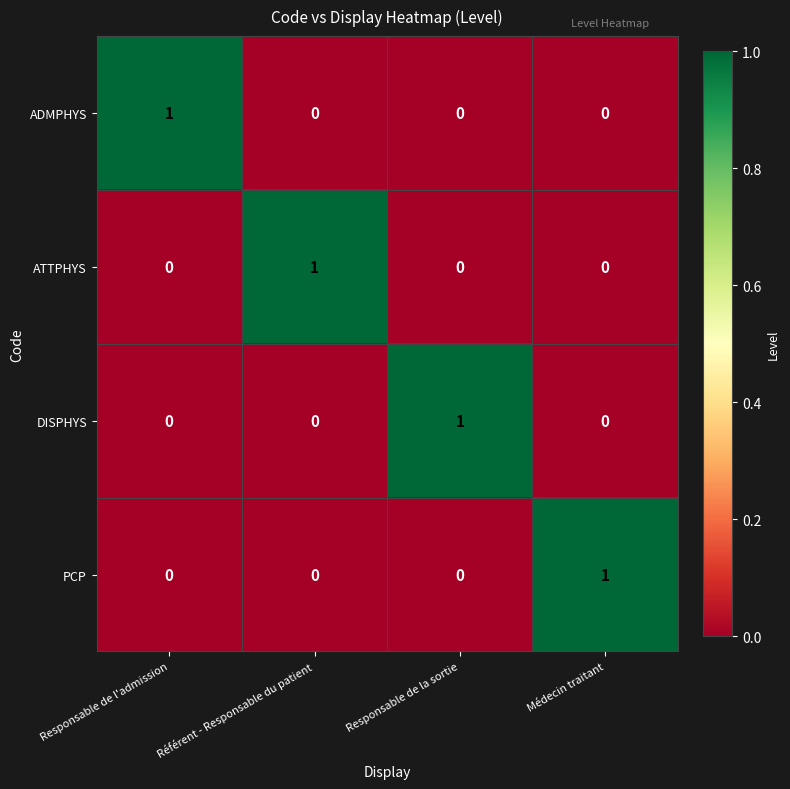

How many PCP values are between 0 and 1?

4